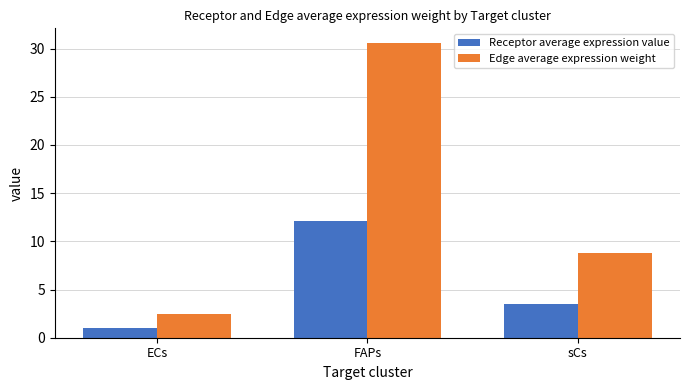

Which label corresponds to the smallest value in the chart?

ECs